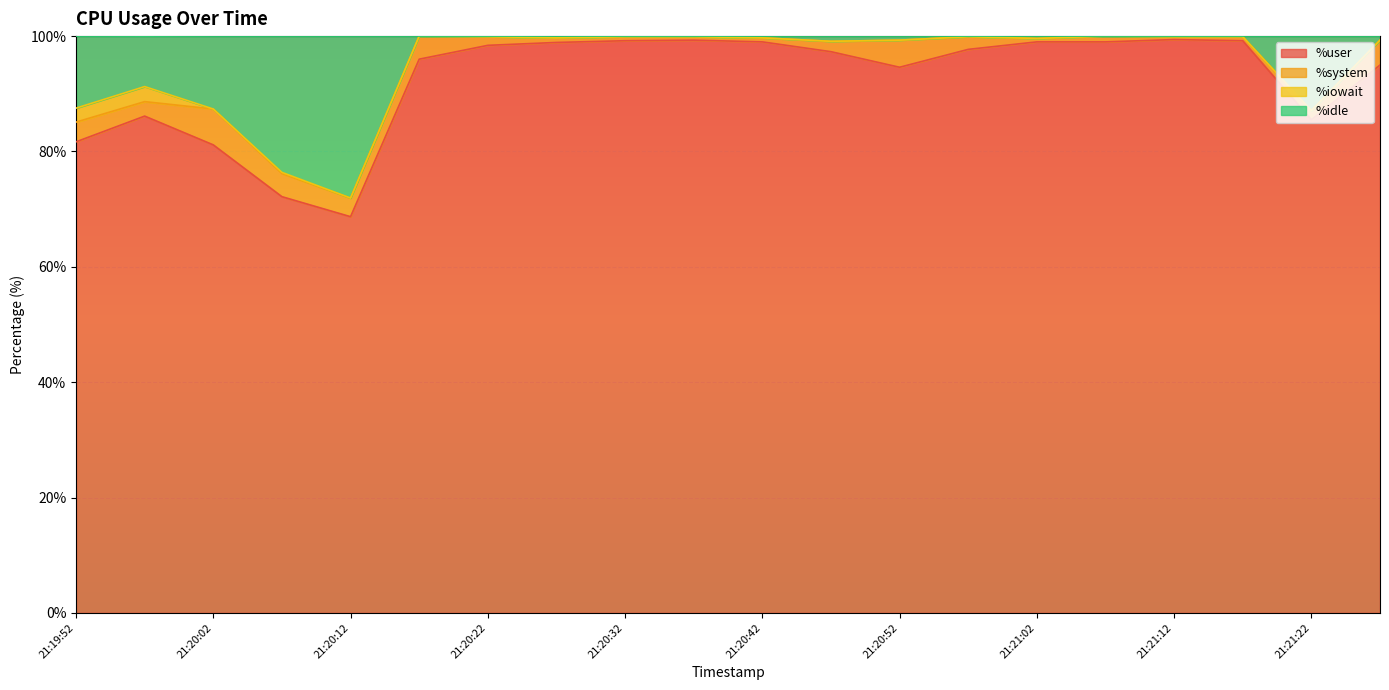

Is it true that %user equals 61.0 at 21:21:07?

False